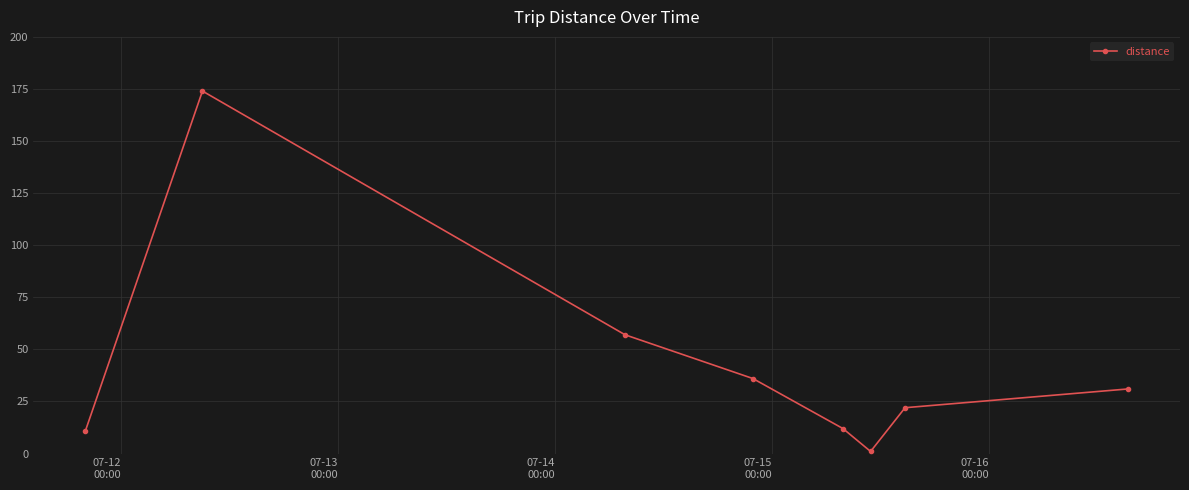

What is the average value?

43